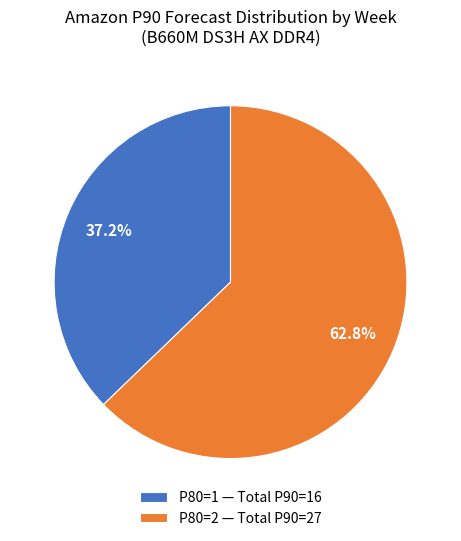

What is the total percentage of P80=1 — Total P90=16 and P80=2 — Total P90=27?

100.0%